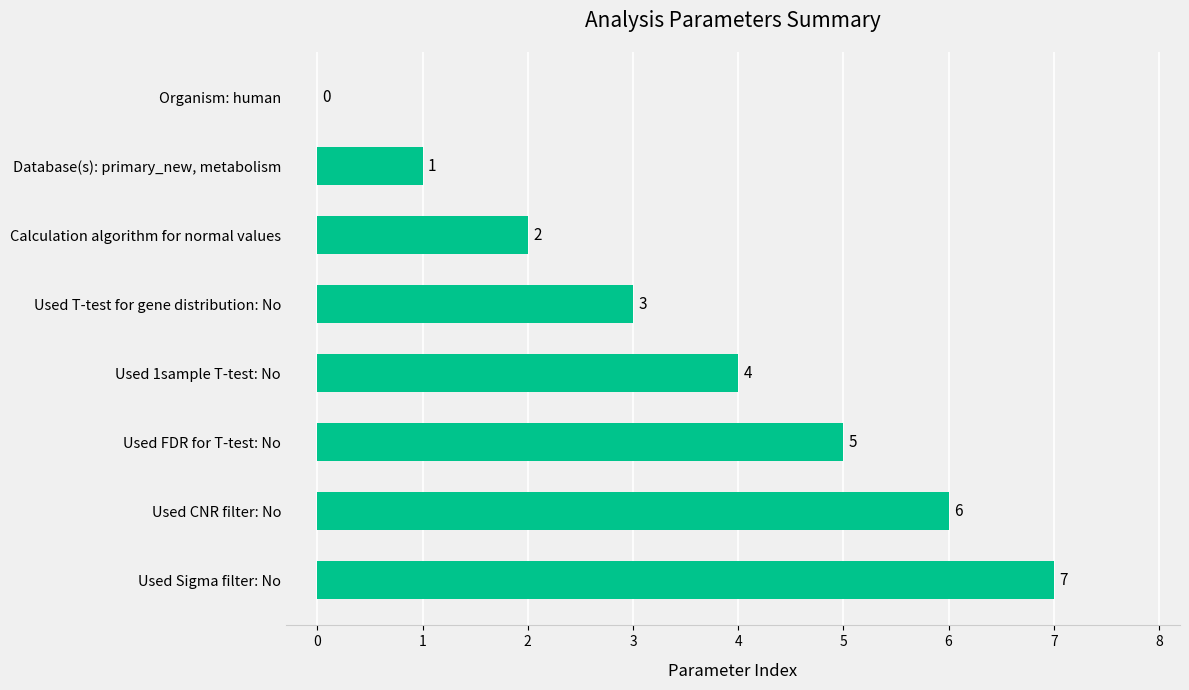

Which has a higher value, Used T-test for gene distribution: No or Database(s): primary_new, metabolism?

Used T-test for gene distribution: No